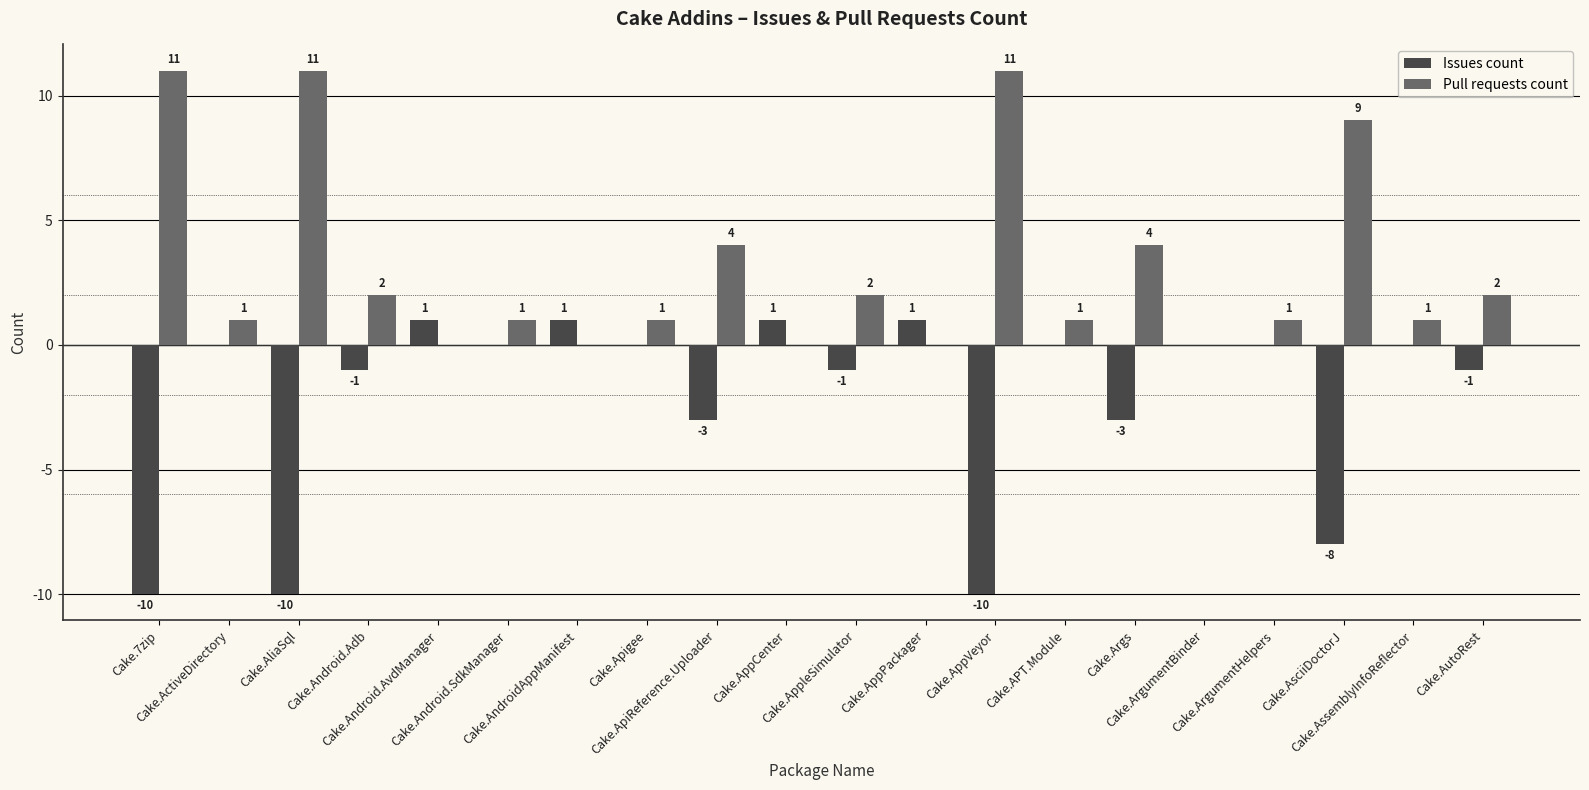

Count the number of data series in this chart.

2